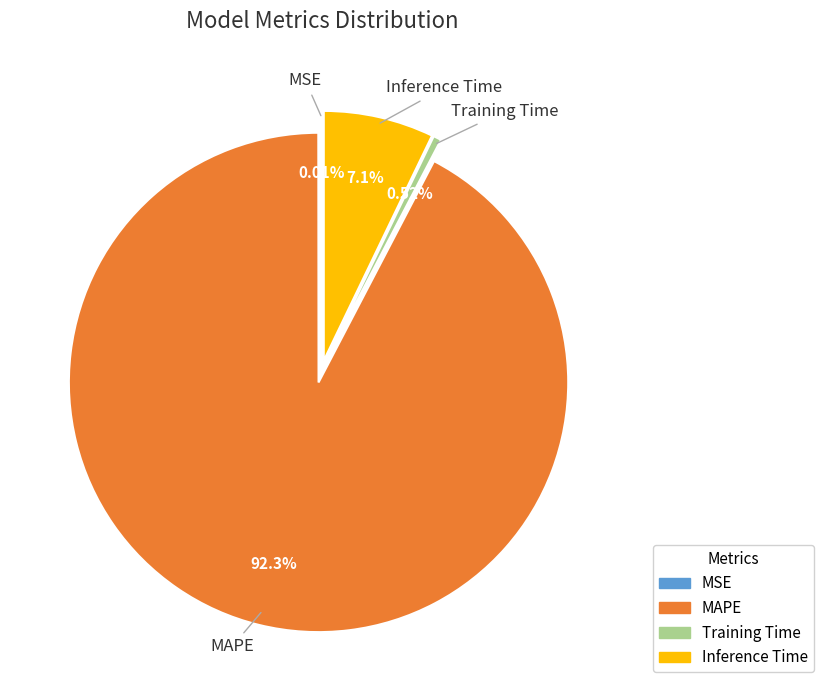

Count the number of slices in the pie.

4